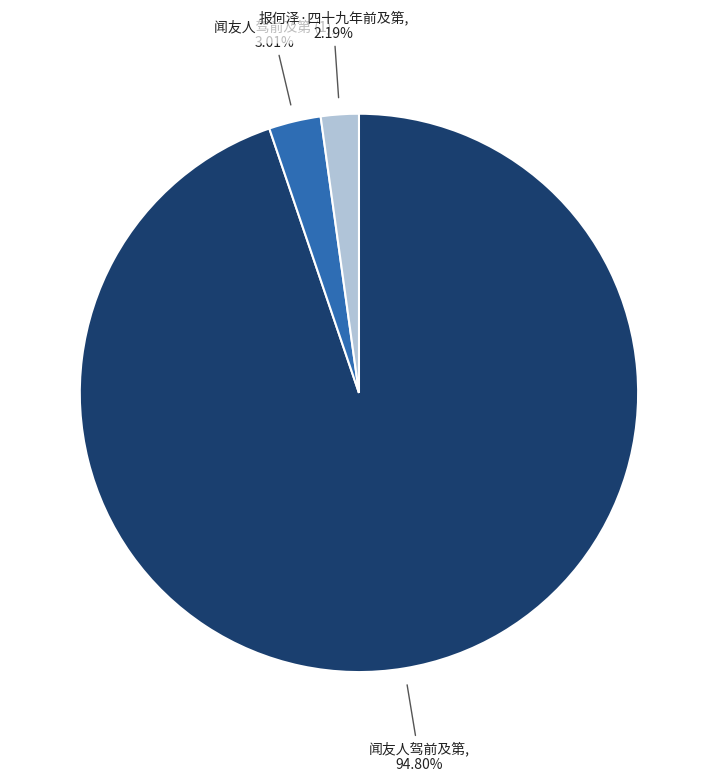

Is there a majority slice in this chart?

Yes